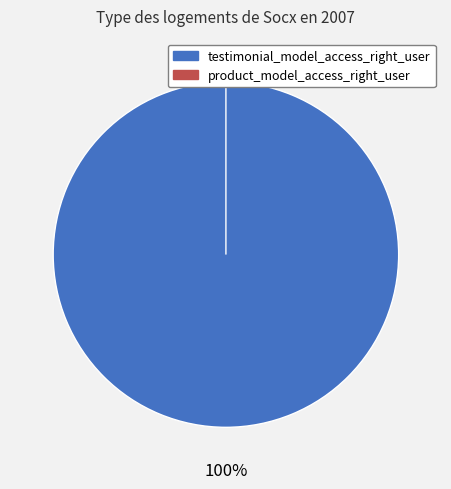

Combined, do testimonial_model_access_right_user and product_model_access_right_user account for over 50%?

Yes